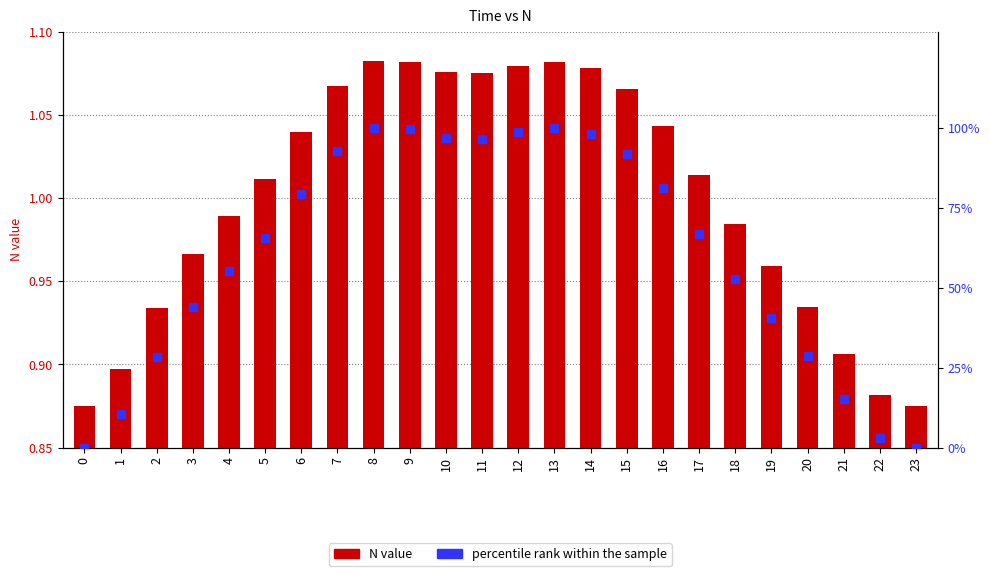

What are all the series names shown in the legend?

N value, percentile rank within the sample